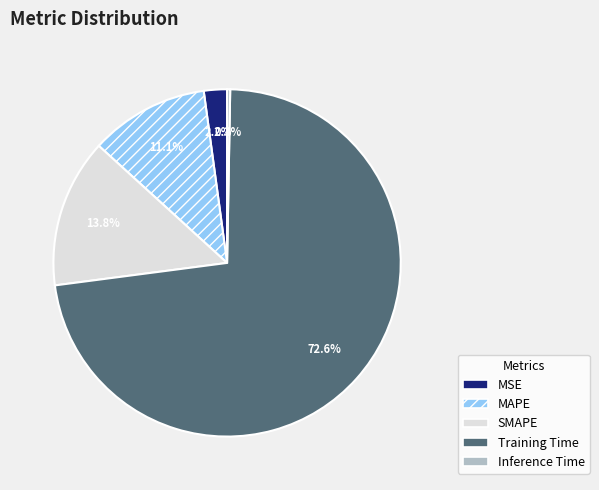

Which slice is the largest?

Training Time